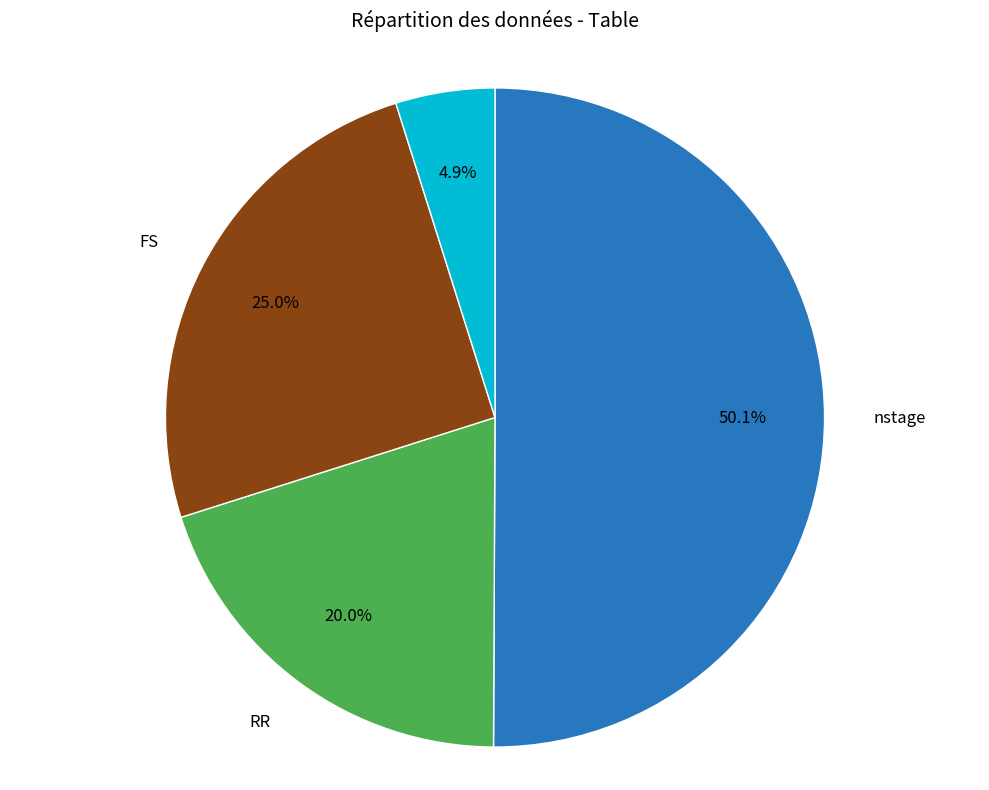

How many slices are in this pie chart?

4